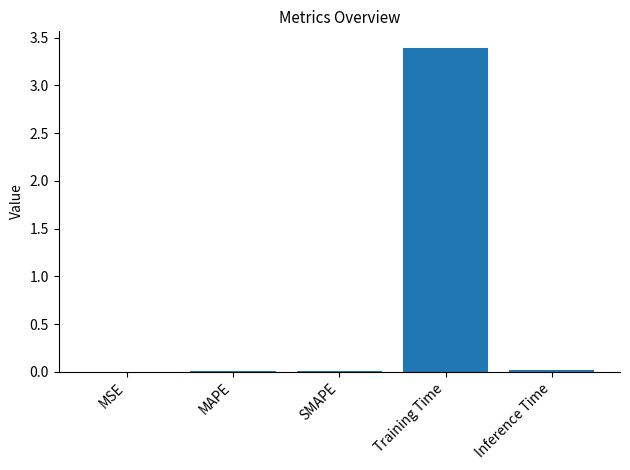

The value at Inference Time is 0.0. True or false?

True